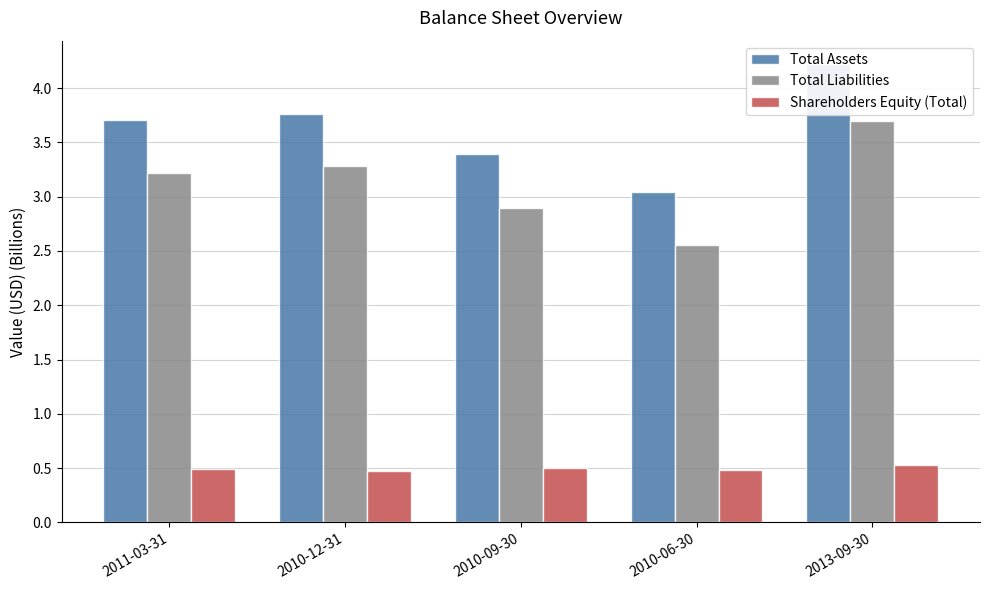

What are all the series names shown in the legend?

Total Assets, Total Liabilities, Shareholders Equity (Total)